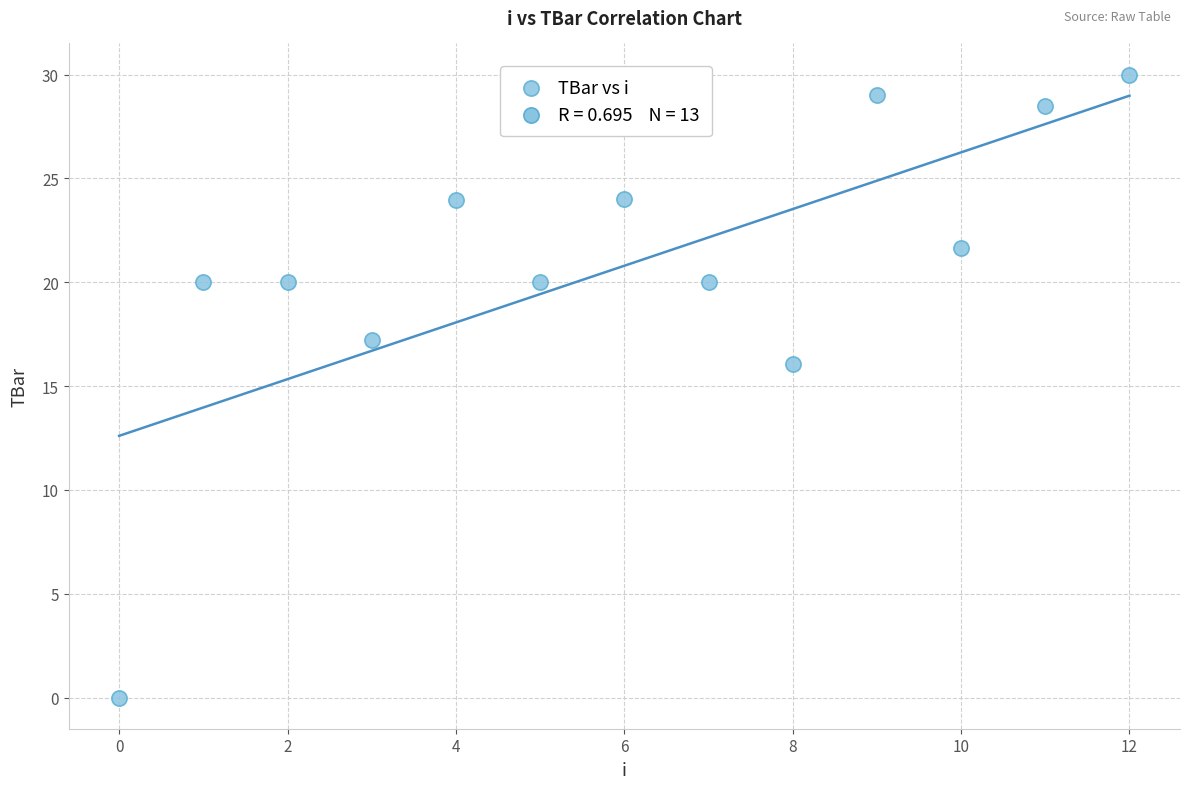

What Y value in the scatter plot is closest to 15?

16.0